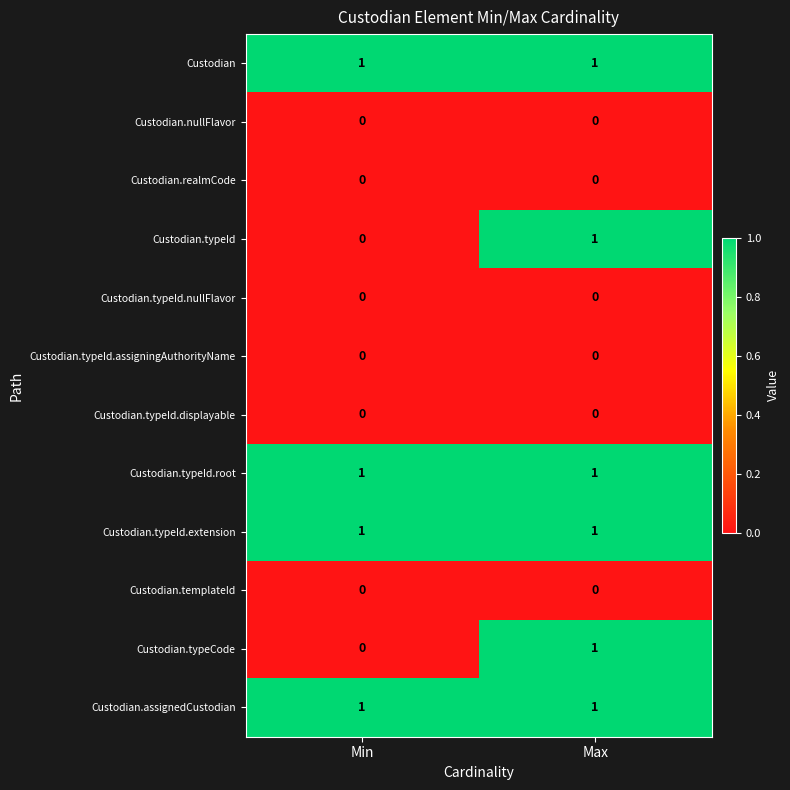

What is the total value across all series at Max?

6